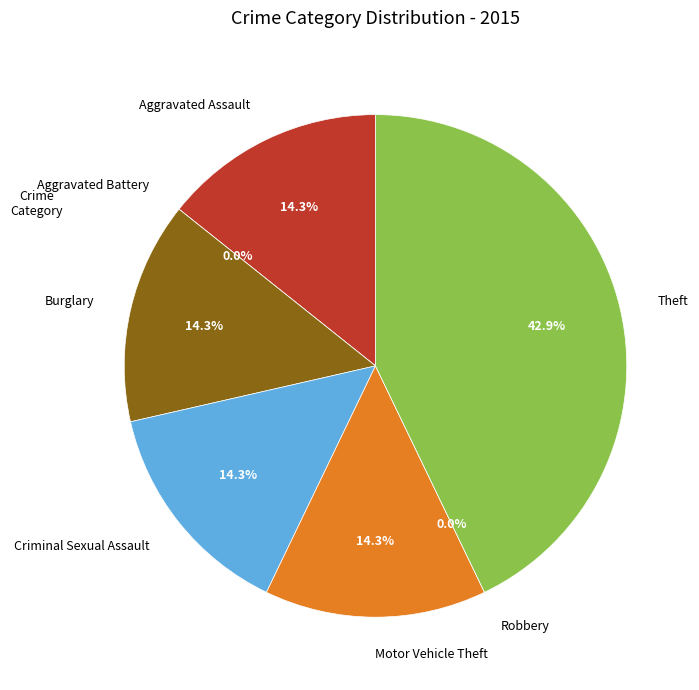

How many slices are in this pie chart?

7